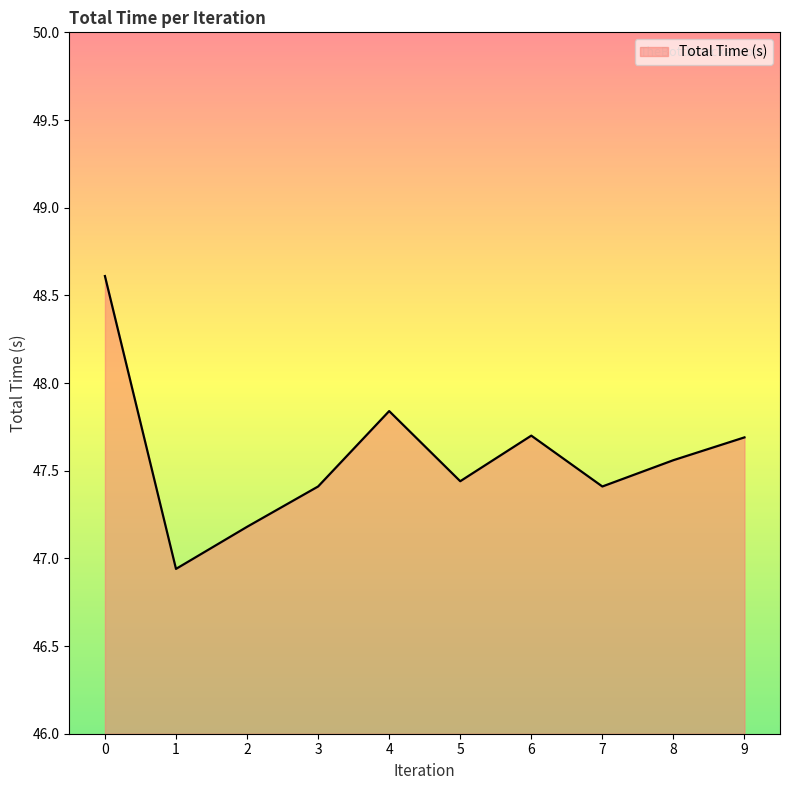

What is the difference between the values at 9 and 2?

0.5